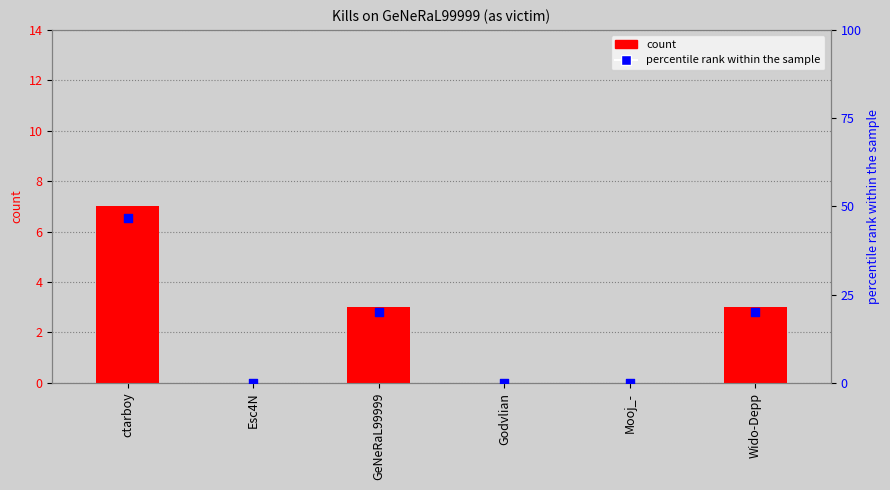

Which series has the largest total across all categories?

percentile rank within the sample